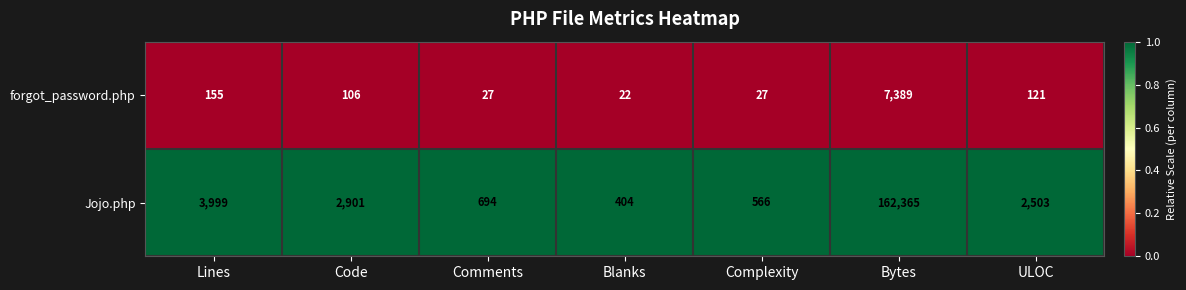

What is the approximate value of Jojo.php at Code, to the nearest 100?

2900